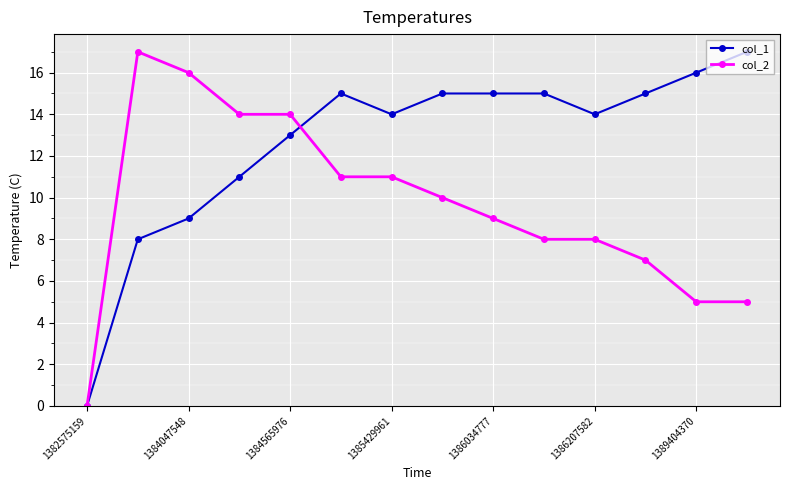

True or false: col_1 has more than 0 points higher than both neighbors.

True